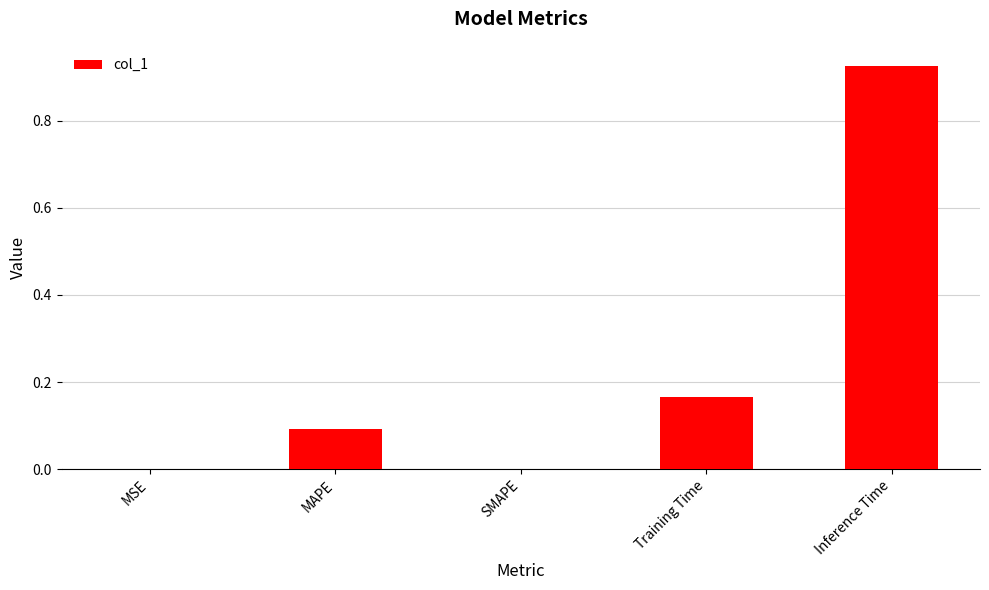

The value at Inference Time is 1.2. True or false?

False